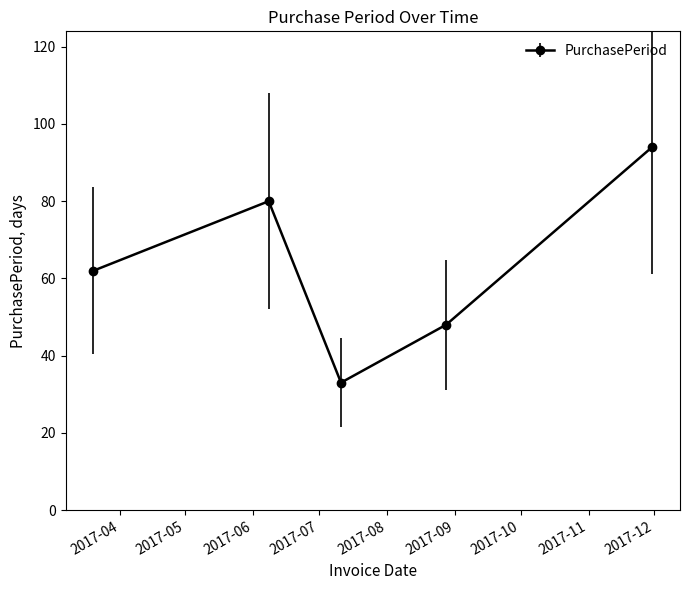

What is the average value?

63